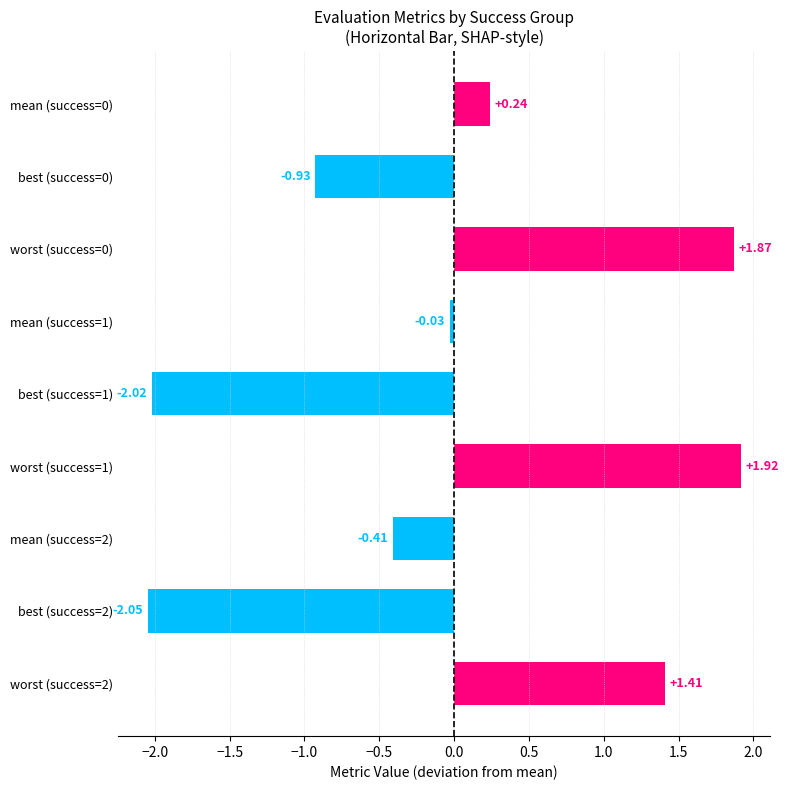

Between worst (success=0) and worst (success=1), which is larger?

worst (success=1)